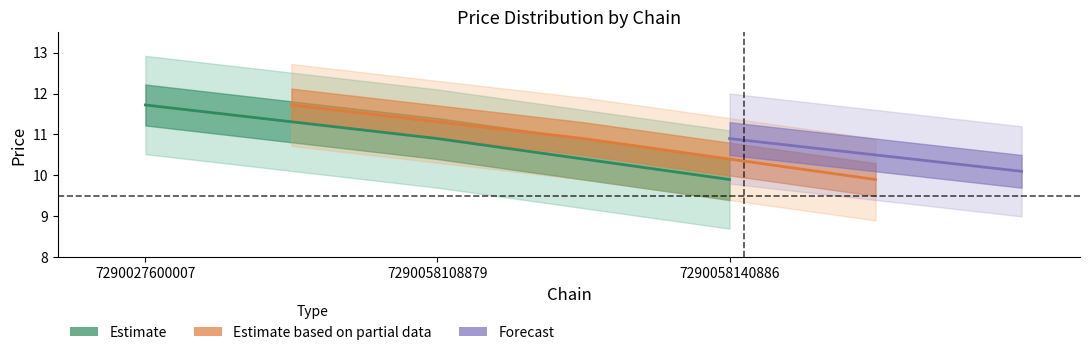

Which category has the highest value across all series?

chain_7290027600007